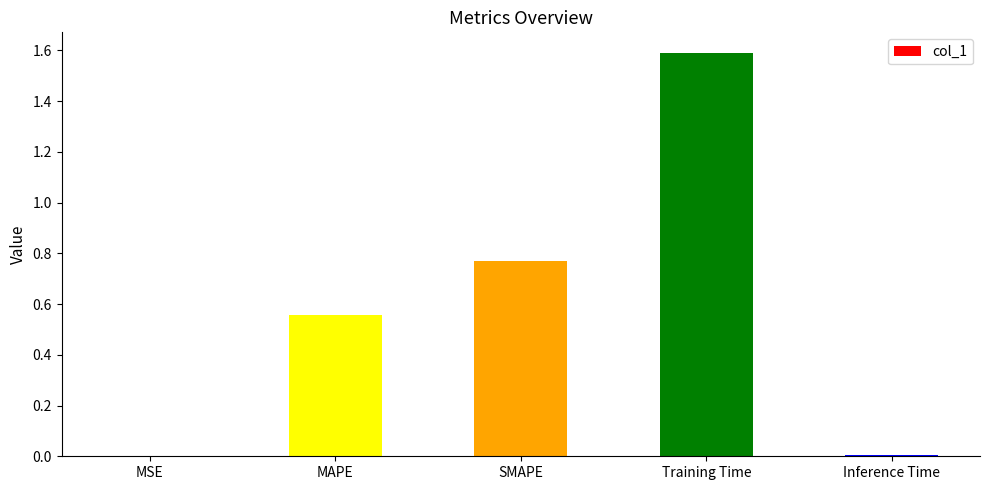

What is the difference between the values at SMAPE and MAPE?

0.2